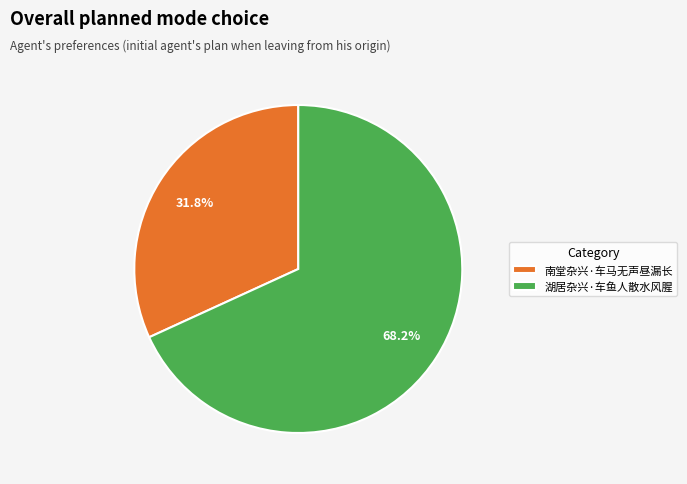

Which slice is the largest?

湖居杂兴·车鱼人散水风腥